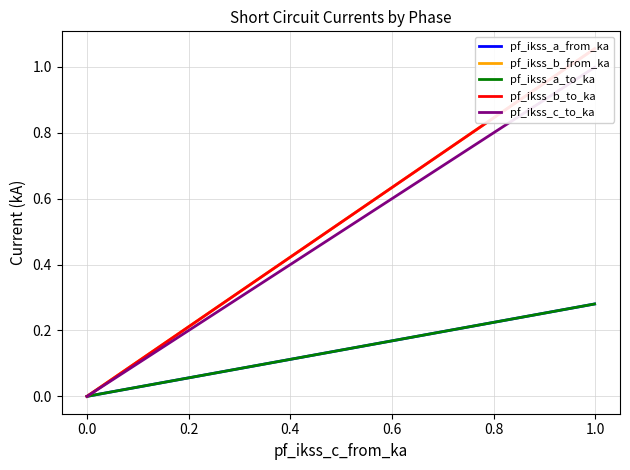

Reading left to right, transcribe all the data shown in this chart.

pf_ikss_a_from_ka: 0.3	0.1	0.1	0.0
pf_ikss_b_from_ka: 1.1	0.5	0.5	0.0
pf_ikss_a_to_ka: 0.3	0.1	0.1	0.0
pf_ikss_b_to_ka: 1.1	0.5	0.5	0.0
pf_ikss_c_to_ka: 1.0	0.5	0.5	0.0